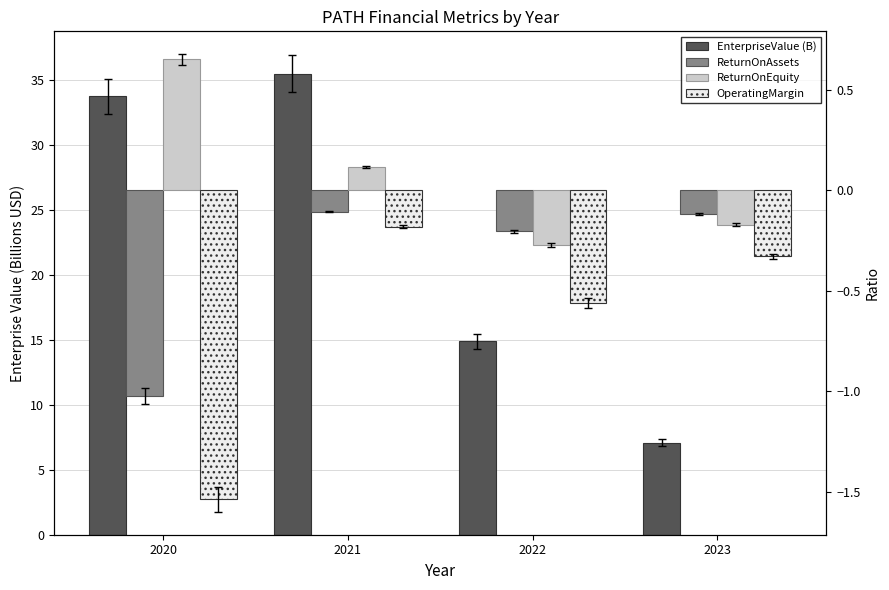

What are all the series names shown in the legend?

EnterpriseValue (B), ReturnOnAssets, ReturnOnEquity, OperatingMargin